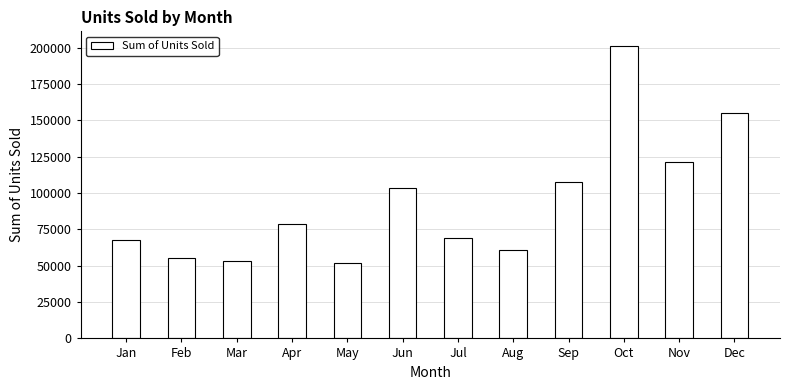

Reading left to right, list all the values displayed in this chart.

Jan=67841	Feb=55115	Mar=53420	Apr=78893	May=51771	Jun=103302	Jul=69355	Aug=60705	Sep=107881	Oct=201104	Nov=121131	Dec=155306